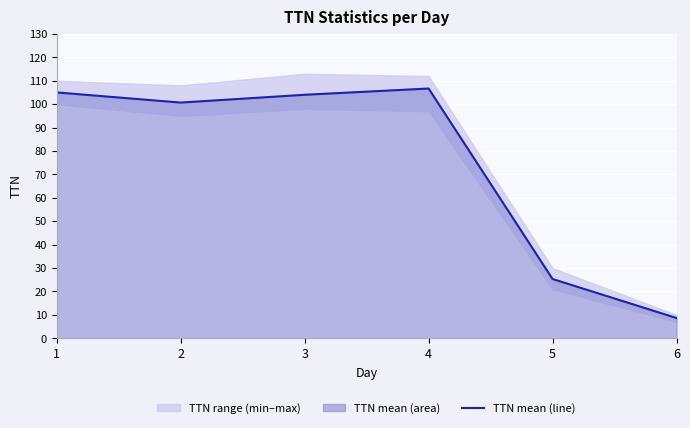

True or false: there are more than 2 points higher than both neighbors.

False